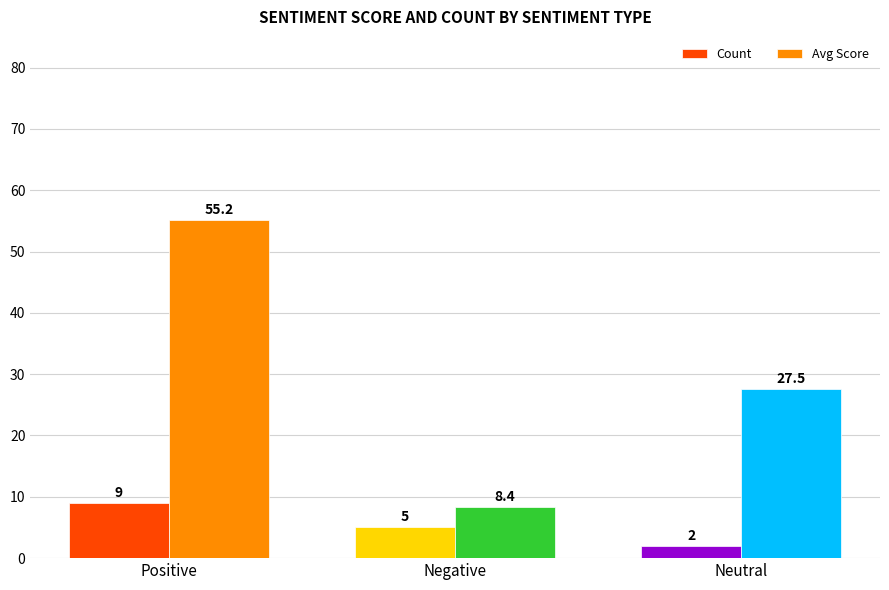

What is the sum of the Avg Score values at Positive and Negative?

63.6